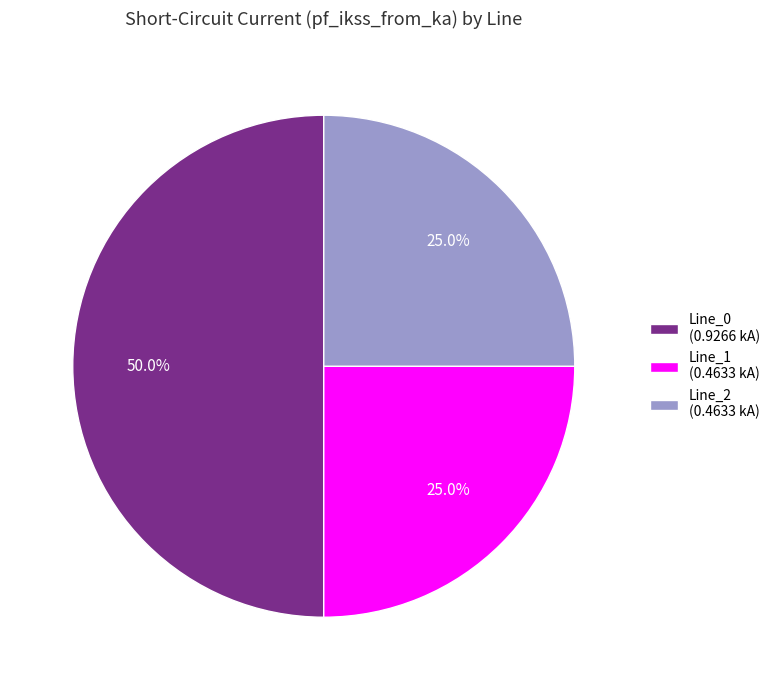

How many segments does this pie chart have?

3